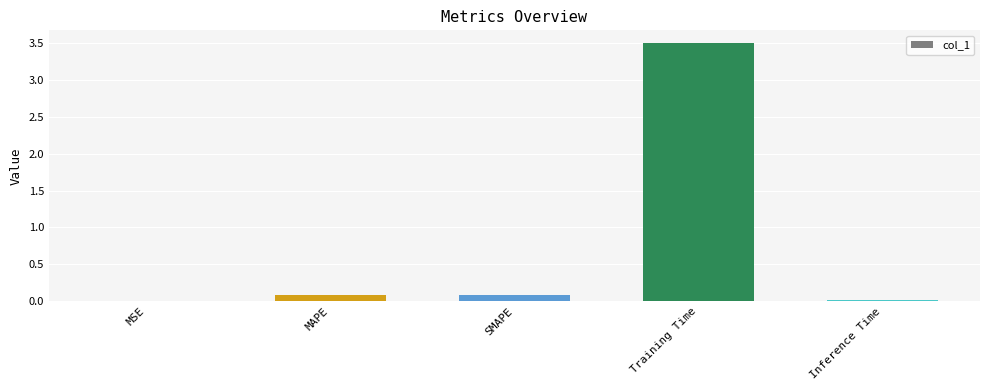

Which label corresponds to the largest value in the chart?

Training Time